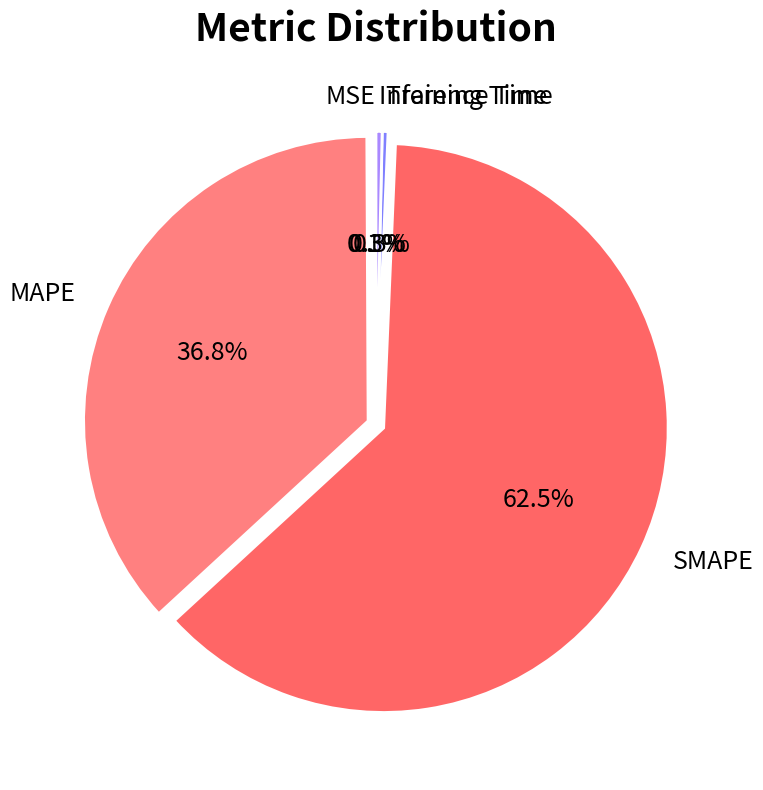

Which category has the smallest portion of the pie?

MSE